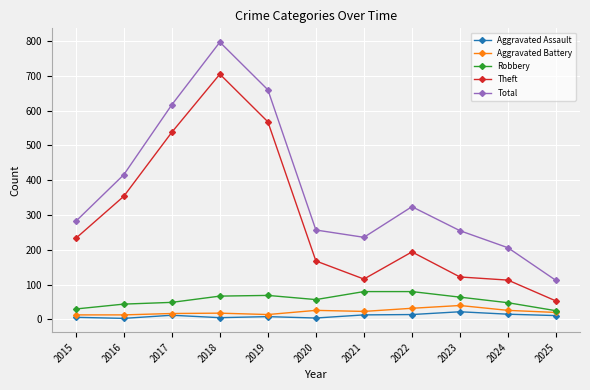

What is the difference between the maximum and minimum values in the Robbery series?

55